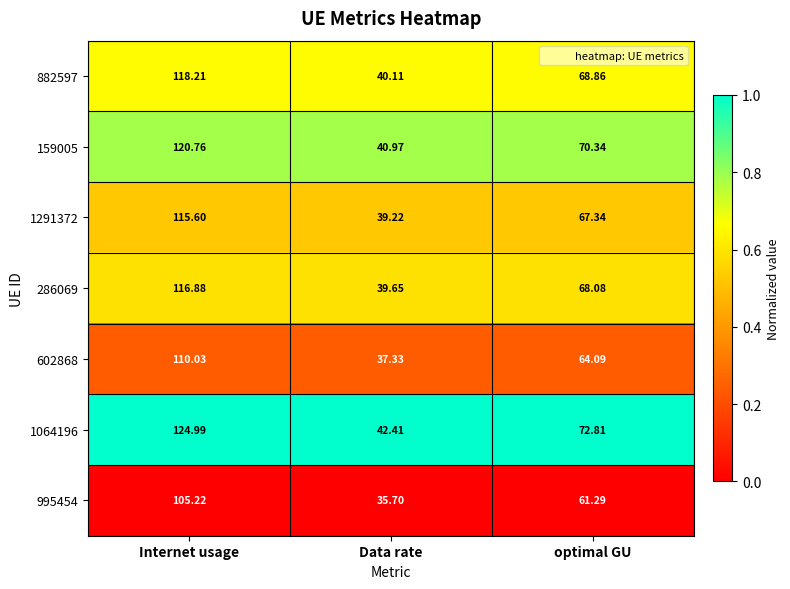

At which label is 1291372 closest to 77?

optimal GU